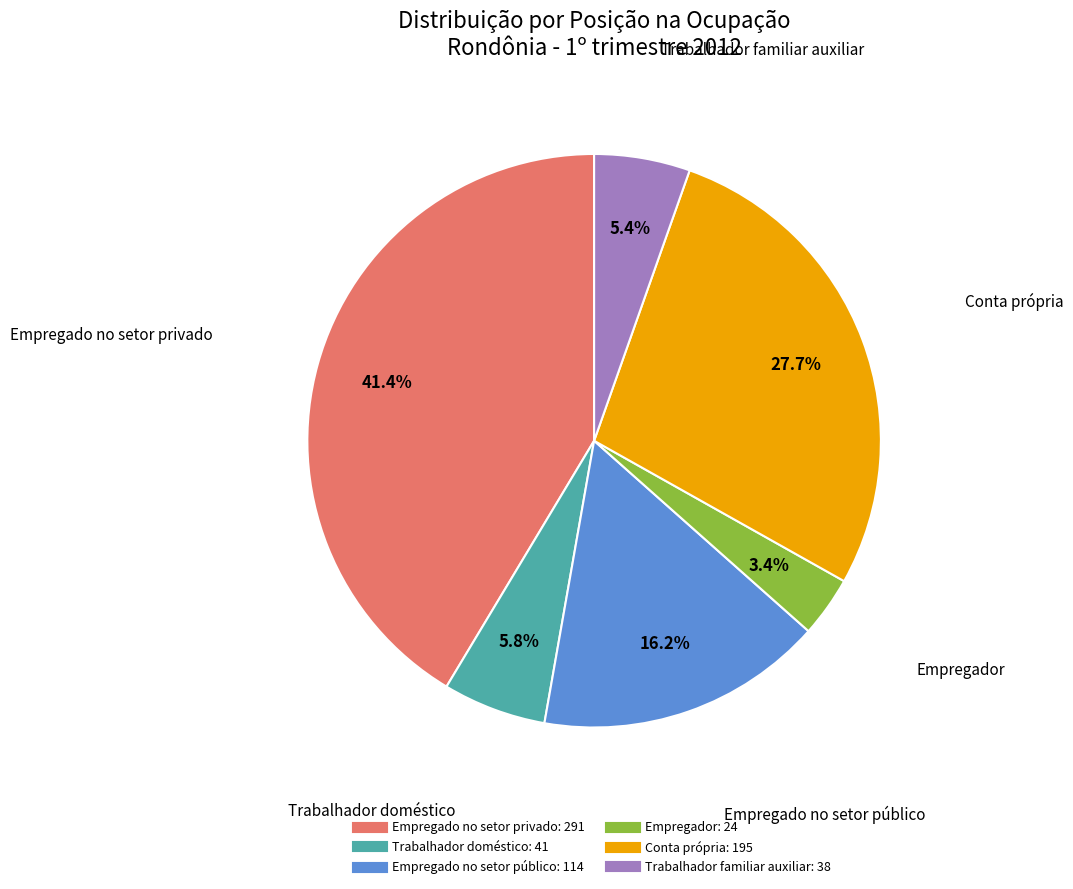

What portion of the pie excludes Trabalhador doméstico?

94.2%